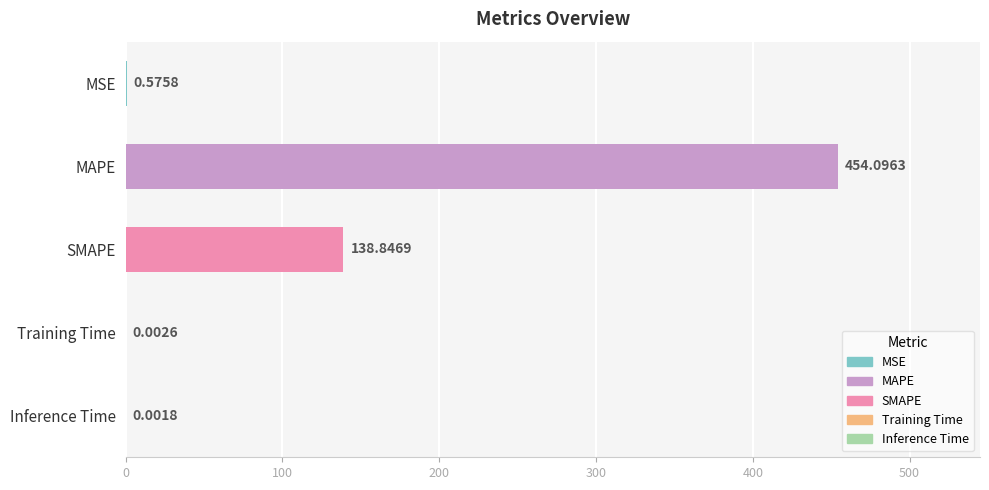

Which category has the highest value across all series?

MAPE